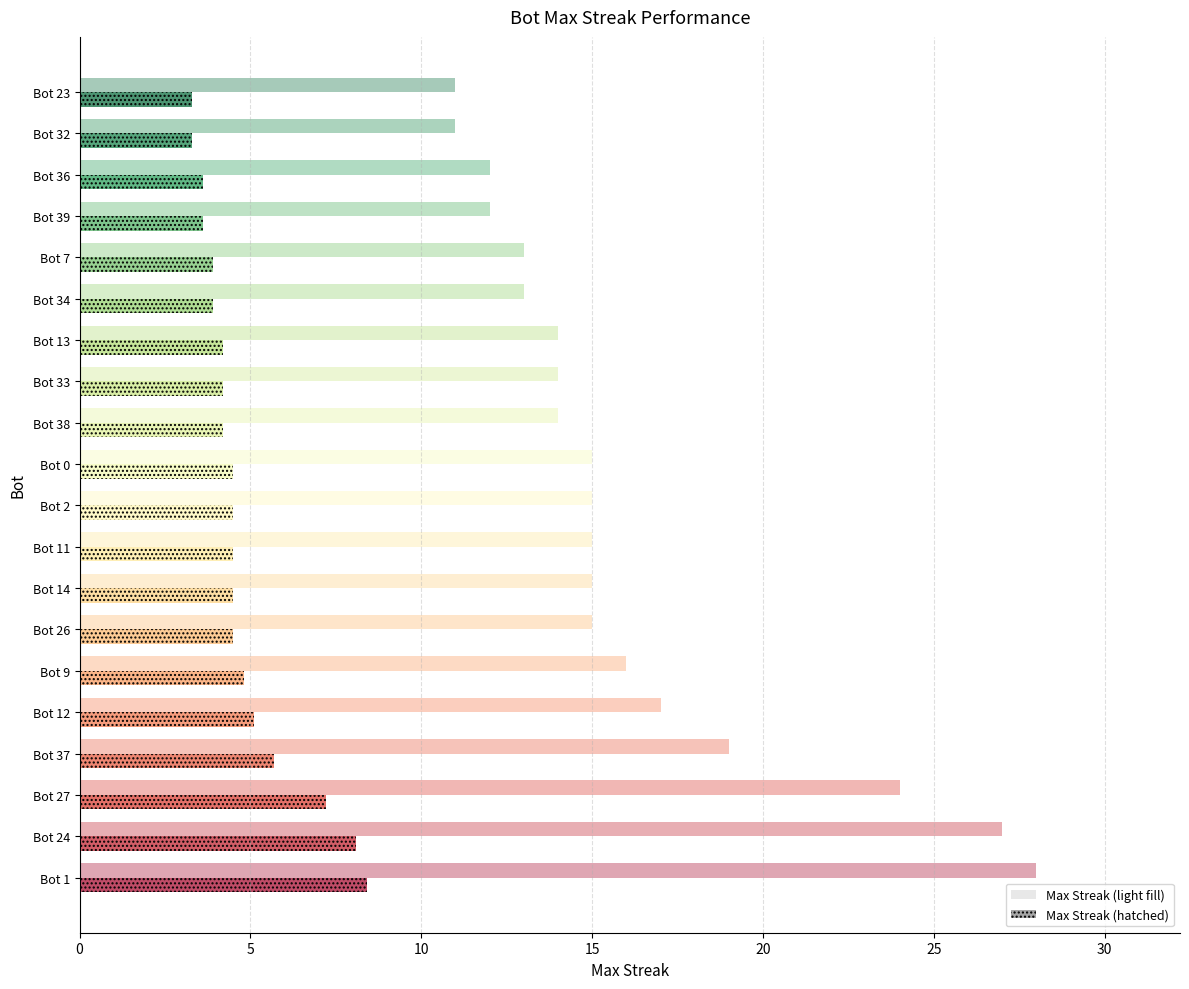

How many distinct data groups are displayed?

2